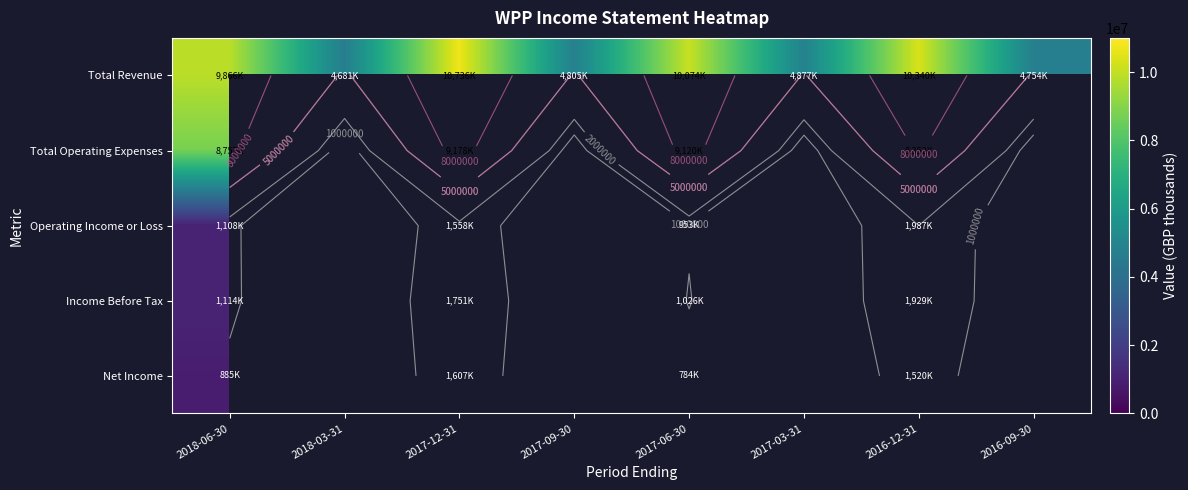

Rank the categories by Total Revenue value from highest to lowest.

2017-12-31, 2016-12-31, 2017-06-30, 2018-06-30, 2017-03-31, 2017-09-30, 2016-09-30, 2018-03-31